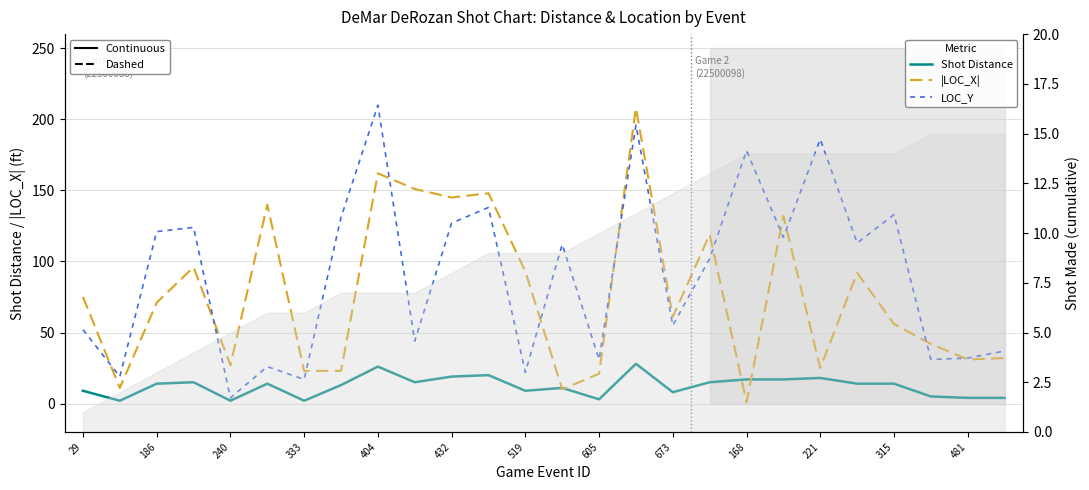

The Shot Distance series shows 4 at 605. True or false?

False